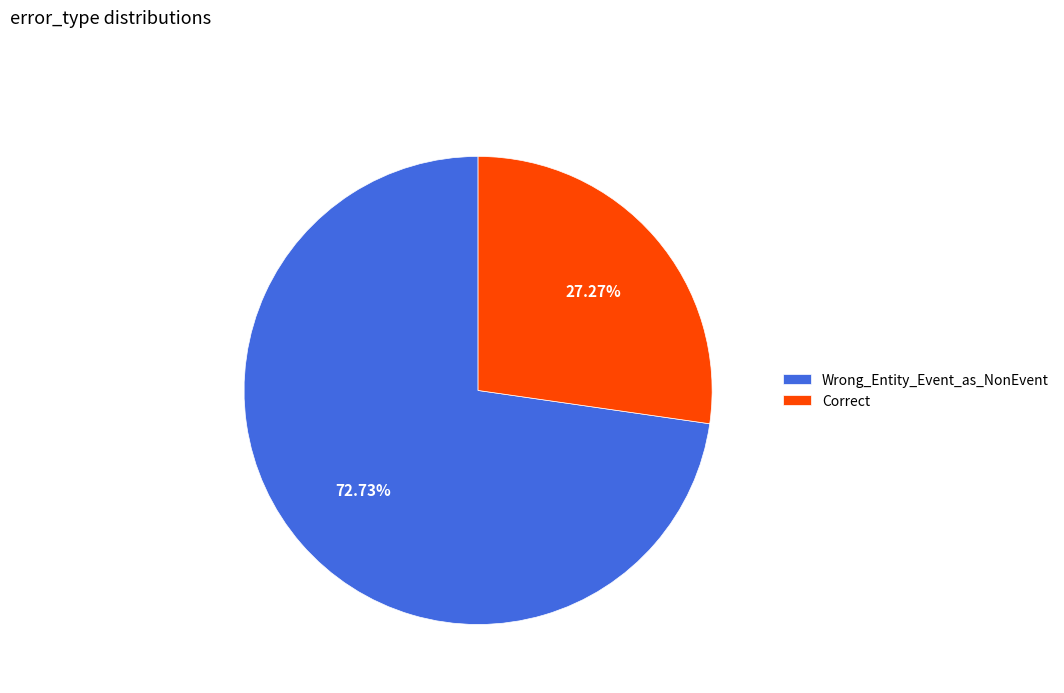

Combined, what portion of the pie is Correct and Wrong_Entity_Event_as_NonEvent?

100.0%